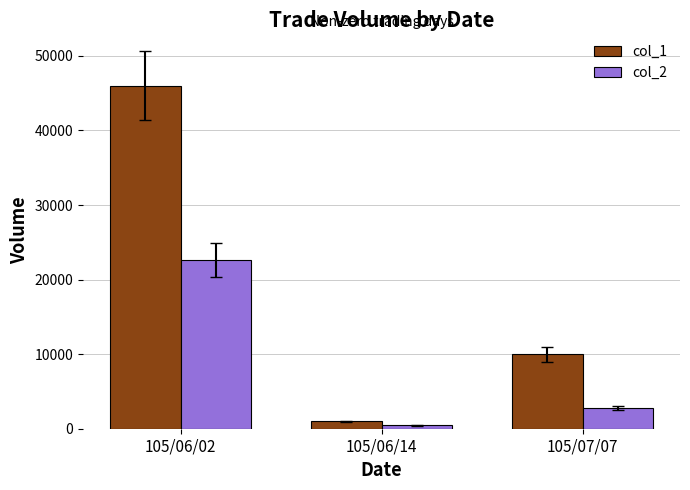

True or false: col_1 has a value of 17994 at 105/07/07.

False